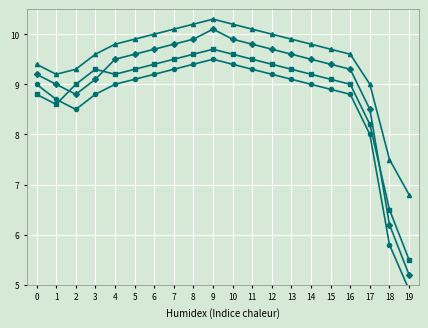

Where is the first local maximum for line2?

9